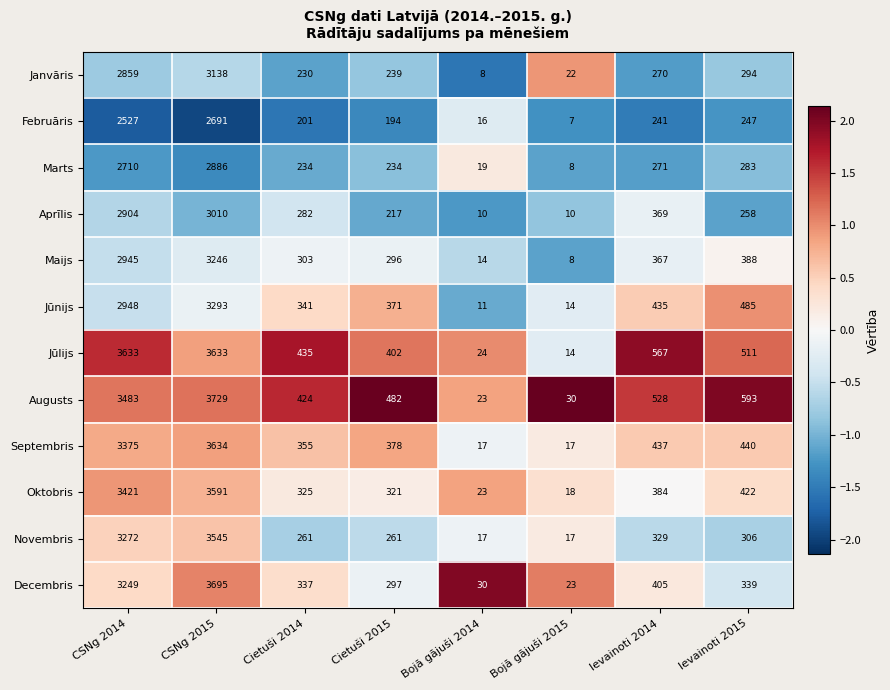

Count the number of data series in this chart.

12